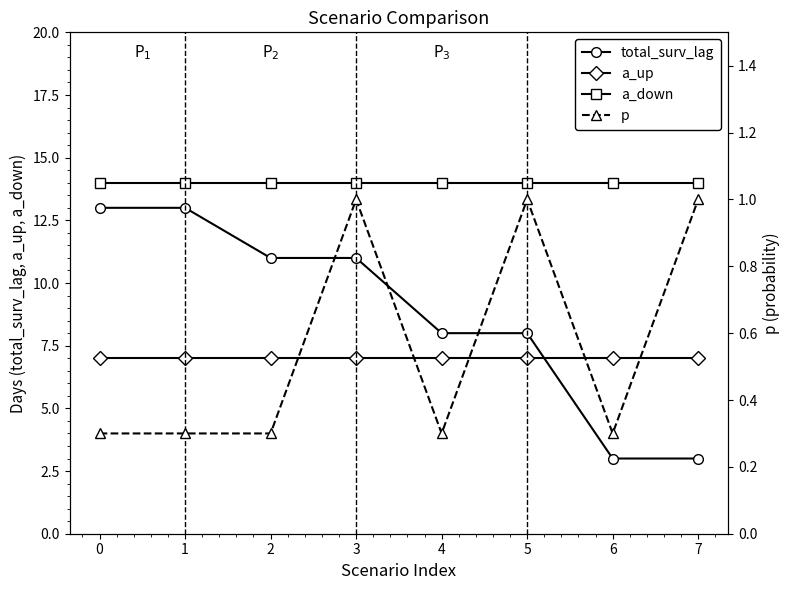

Between 3 and 7, which is larger?

3